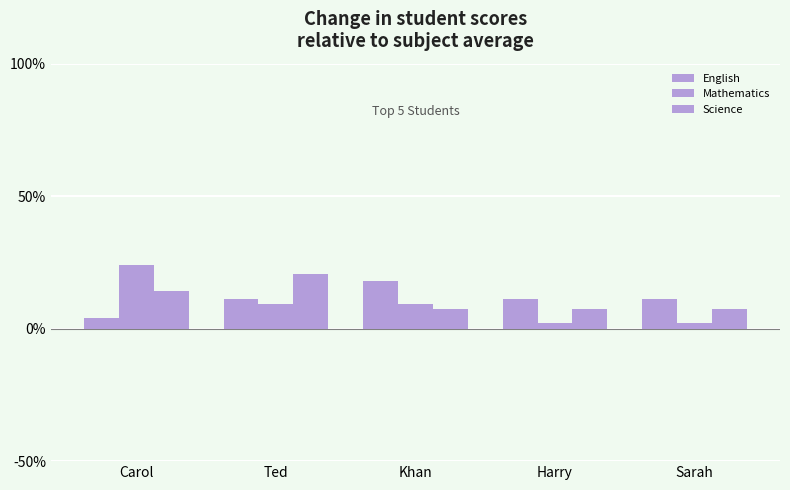

What is the label of the 5th bar from the left?

Sarah